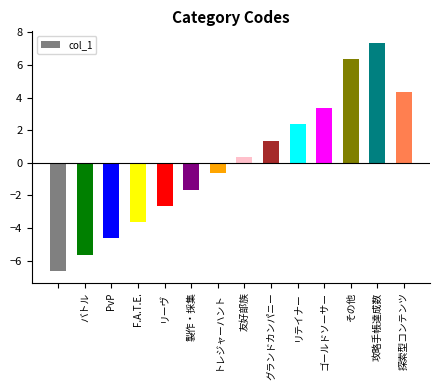

What is the minimum value shown in the chart?

-6.6